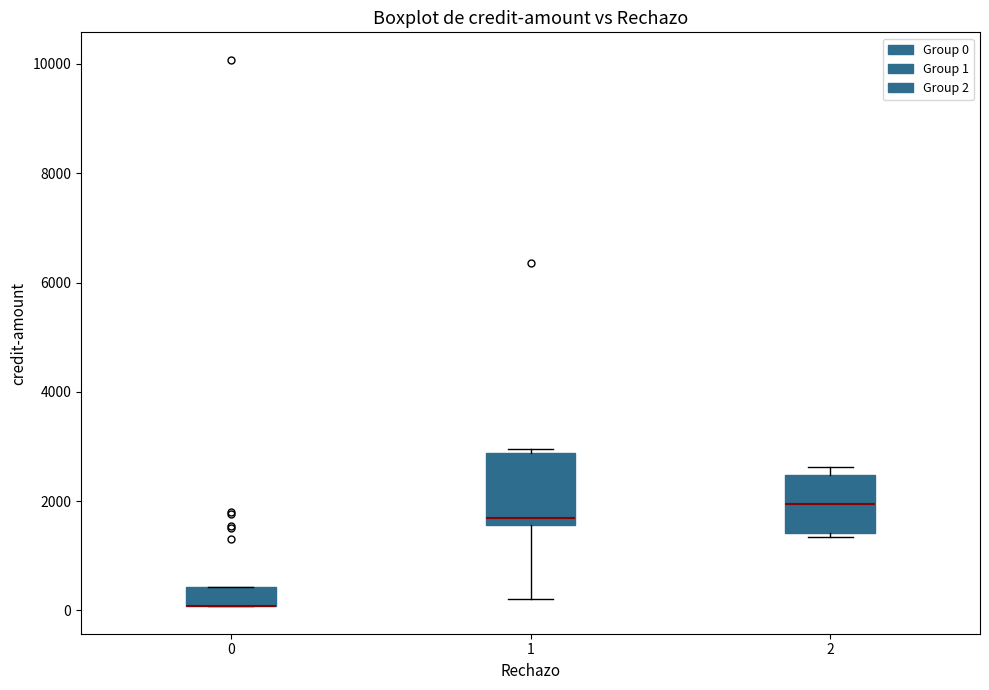

Where is the upper edge of the box at x = 0 on the y-axis? The values are not printed on the chart, so give them approximately, as read against the axis.

400